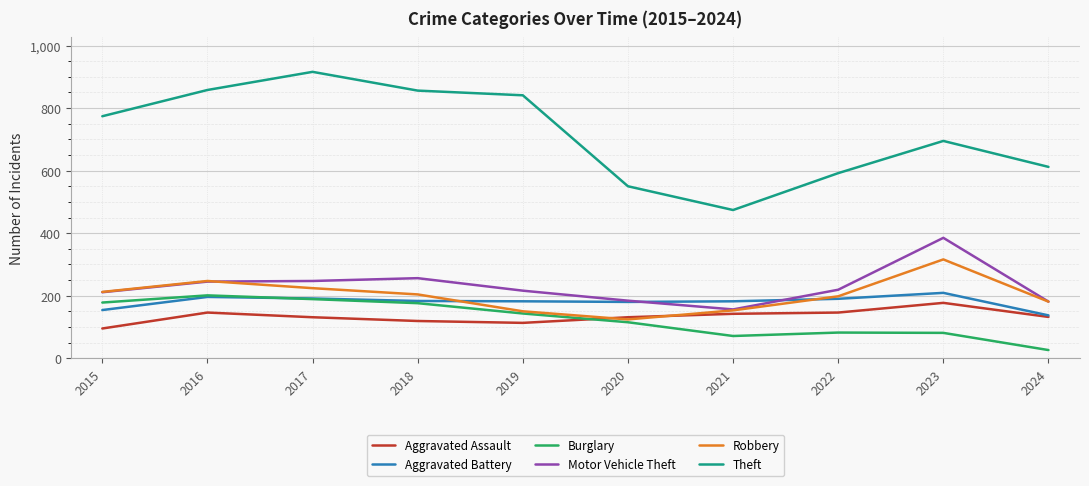

How many categories are shown in the chart?

10